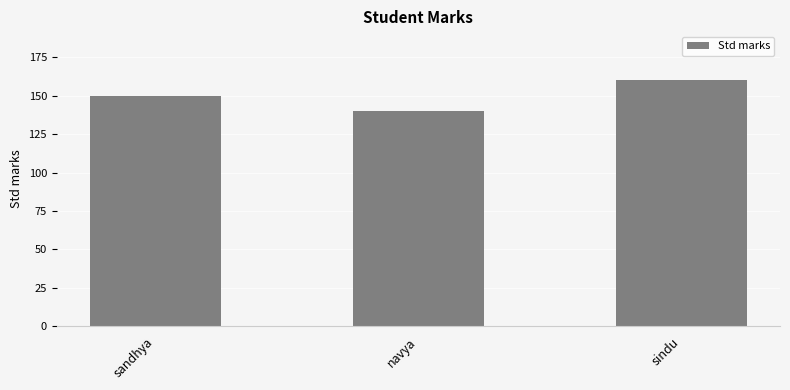

Which category has the highest value across all series?

sindu